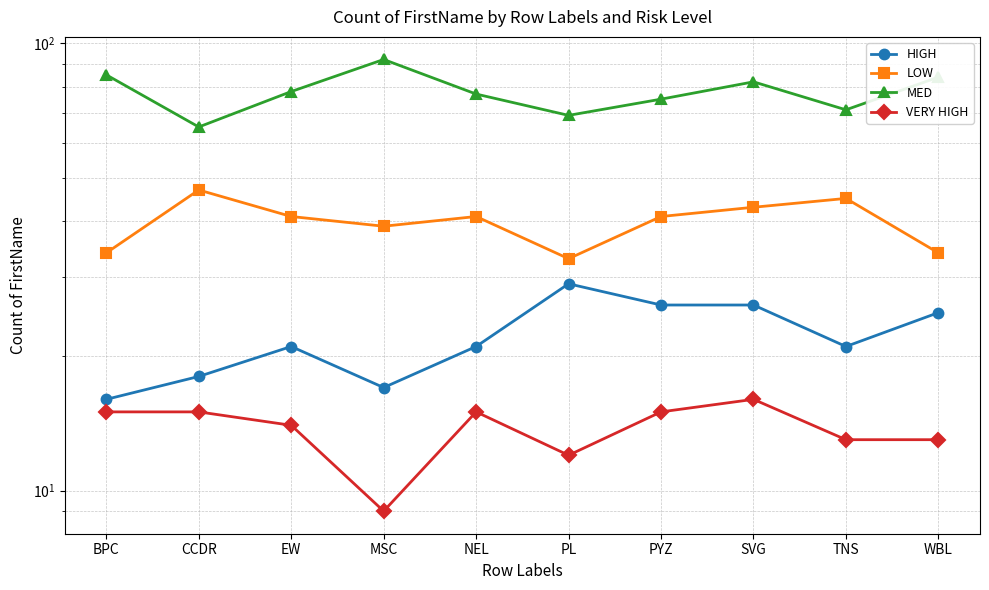

True or false: HIGH and MED cross at least once.

False